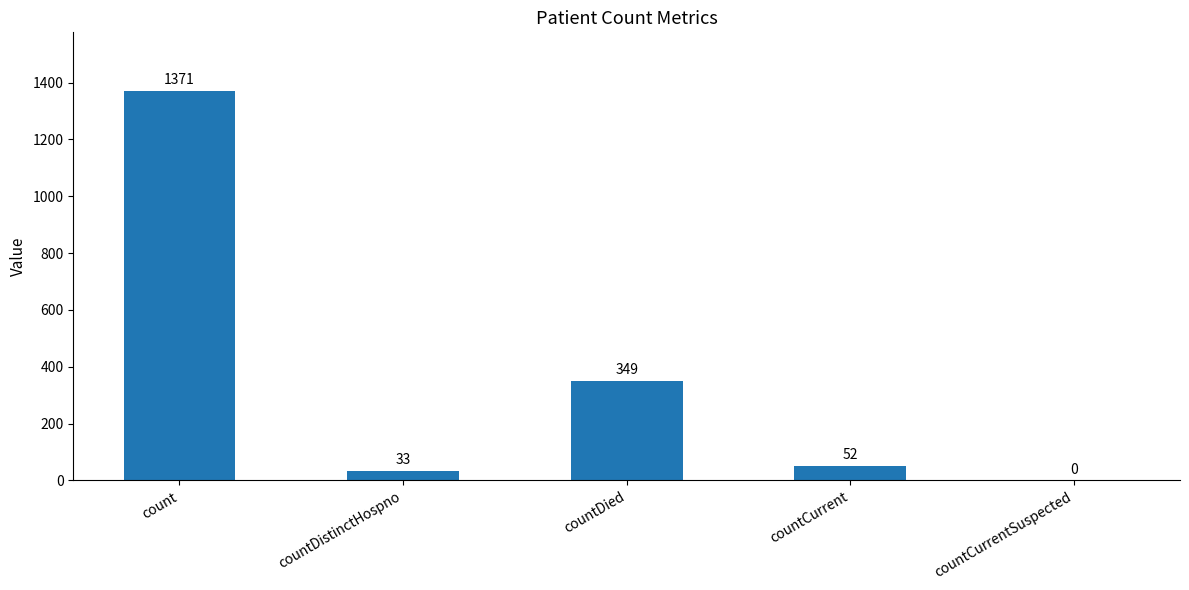

Are the bars horizontal?

No